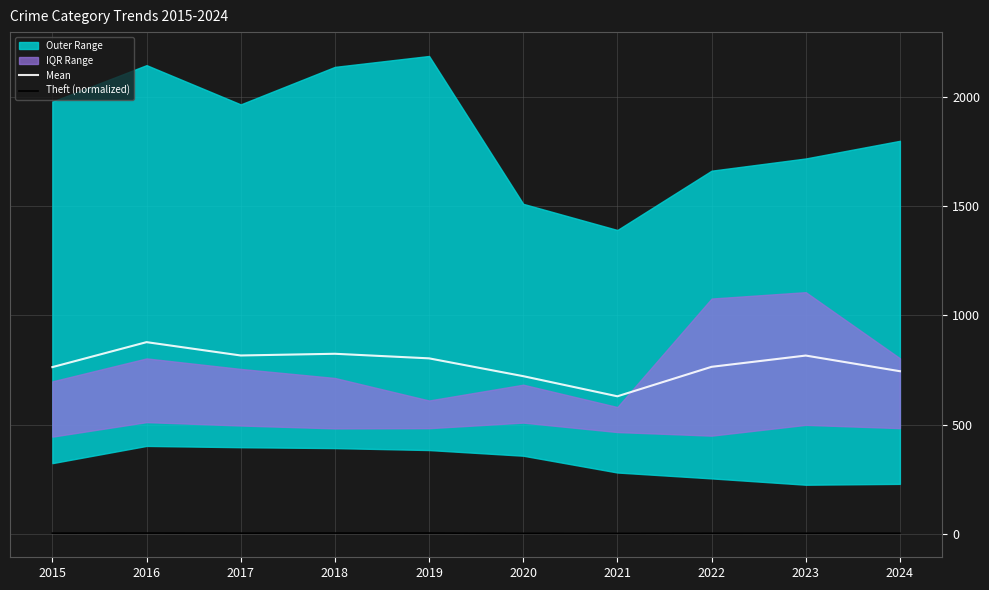

Where is Mean nearest to the value 753?

2024